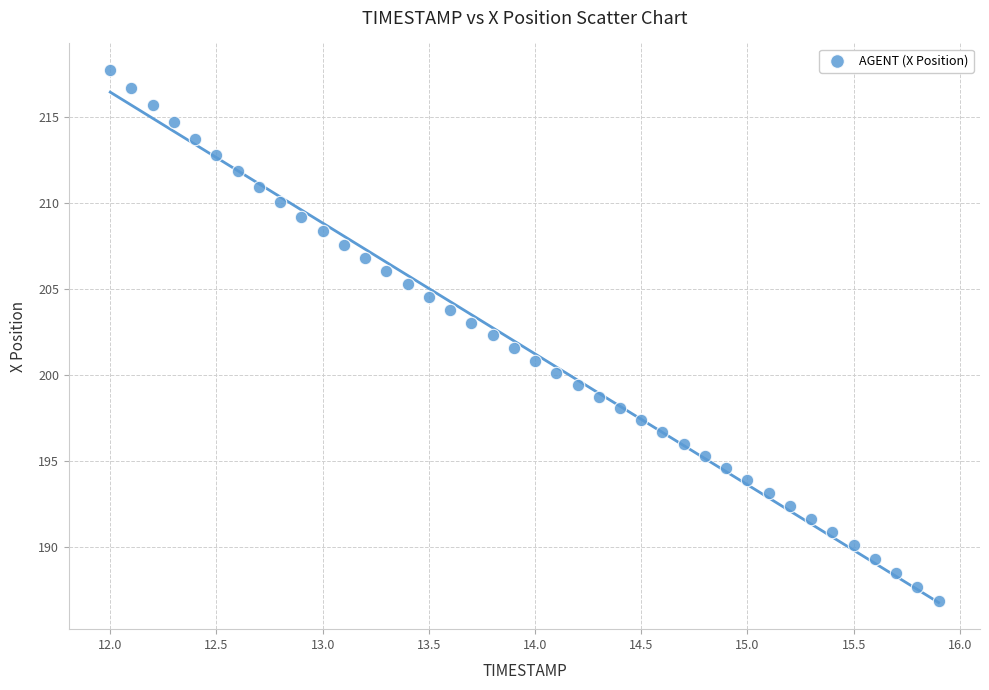

What is the range of X values (max minus min)?

3.9